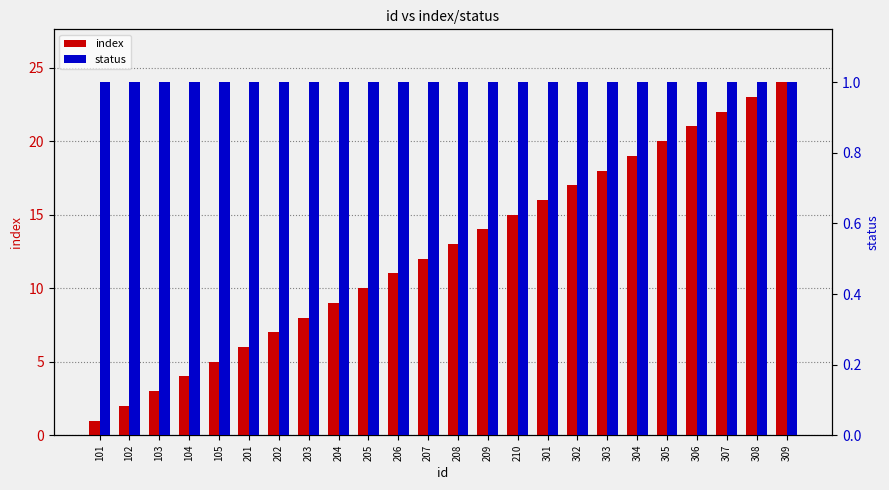

True or false: status has a value of 1 at 309.

True